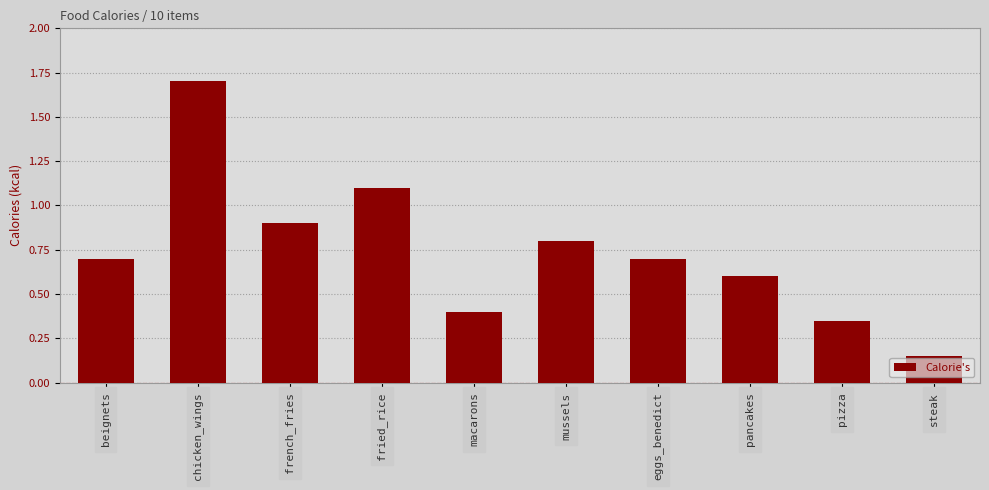

At which label is the value closest to 0?

steak